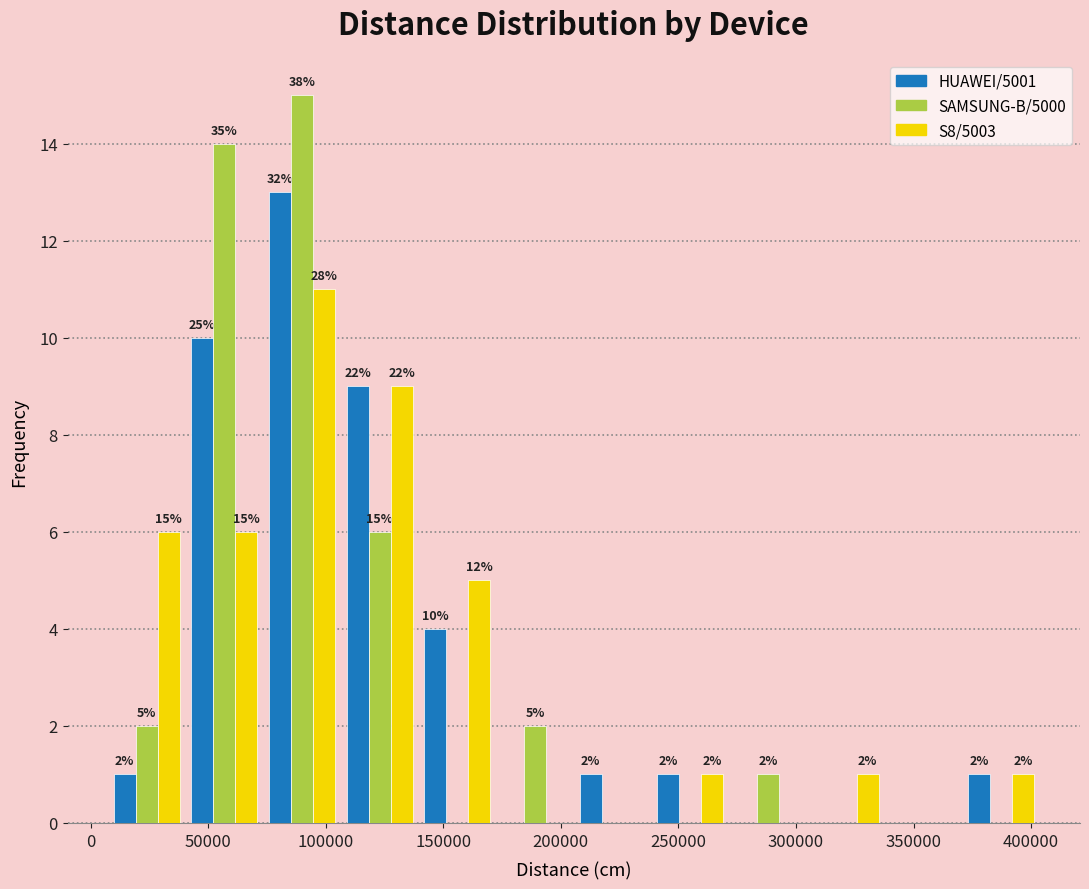

In the HUAWEI/5001 series, which range on the x-axis has the tallest bar?

75000 to 105000